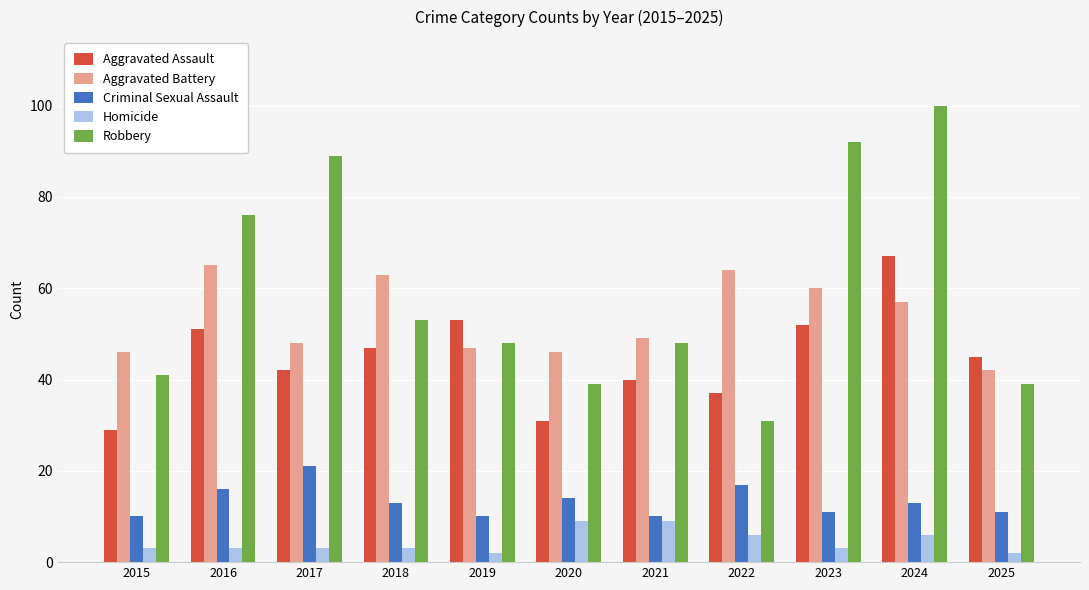

What is the greatest value displayed?

100